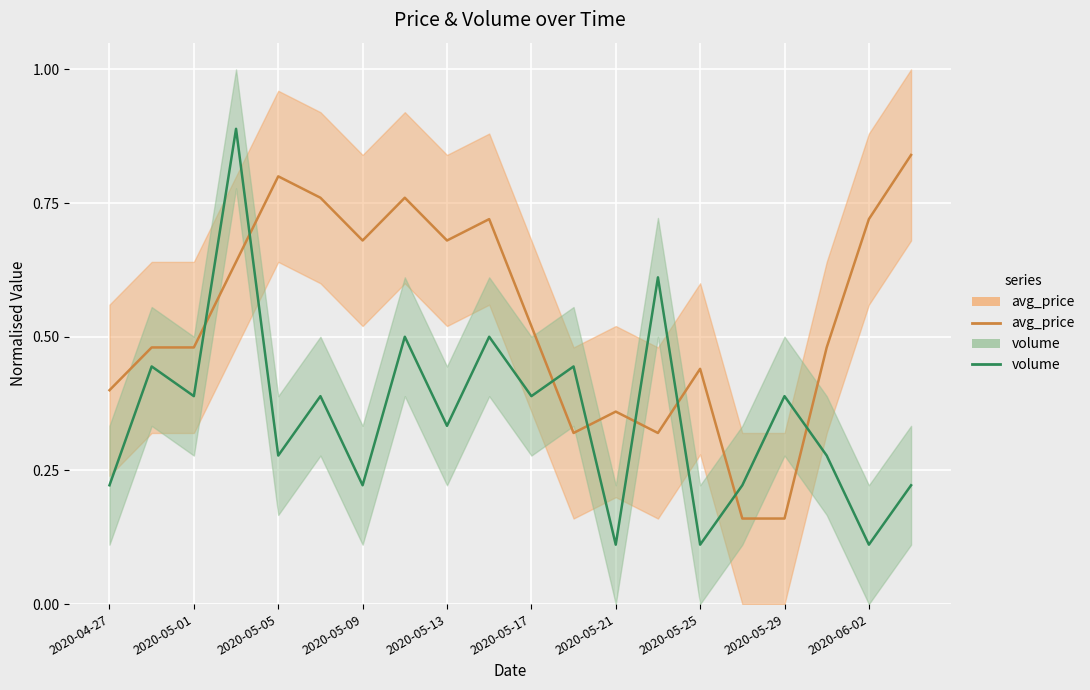

Rank the series by their average value, from lowest to highest.

volume, avg_price